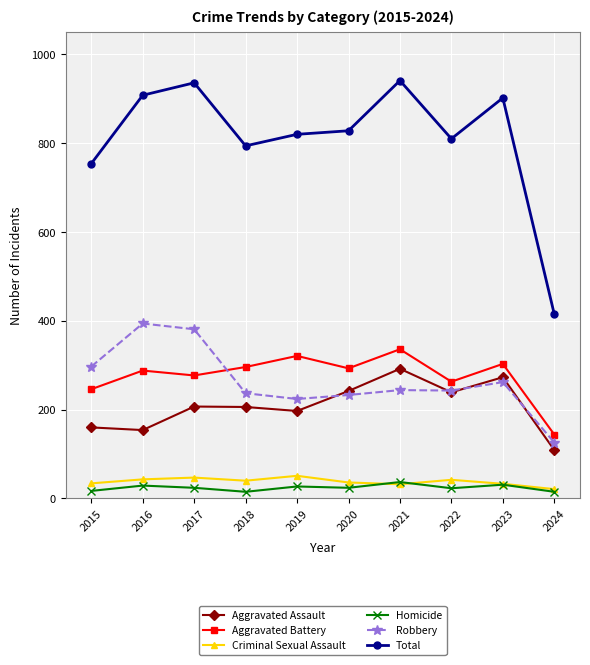

Which series has the largest range (max minus min)?

Total